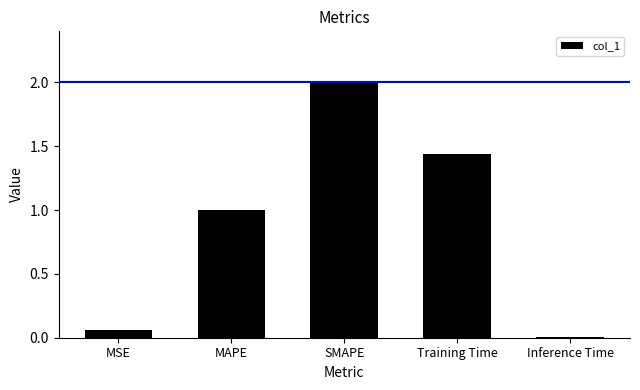

What is the average value?

0.9